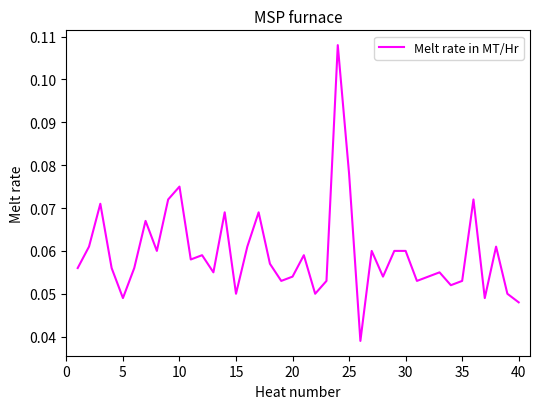

Is this an area chart (filled region under the line)?

No